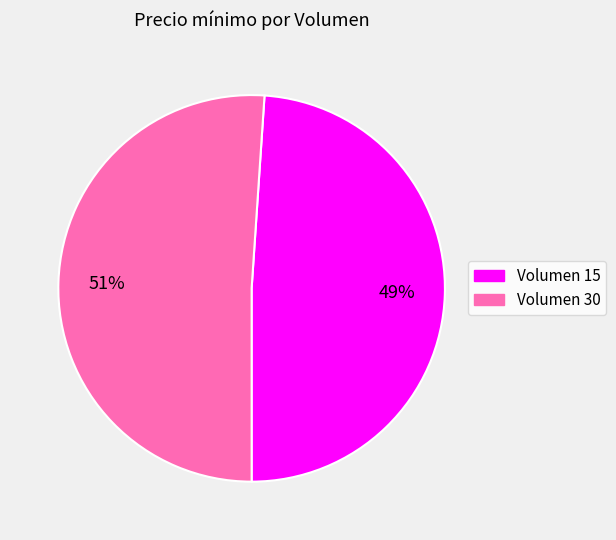

How many segments does this pie chart have?

2